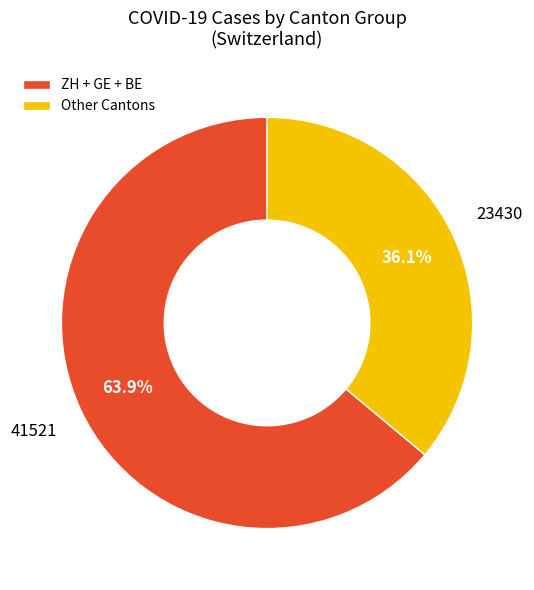

Which slice is the smallest?

Other Cantons